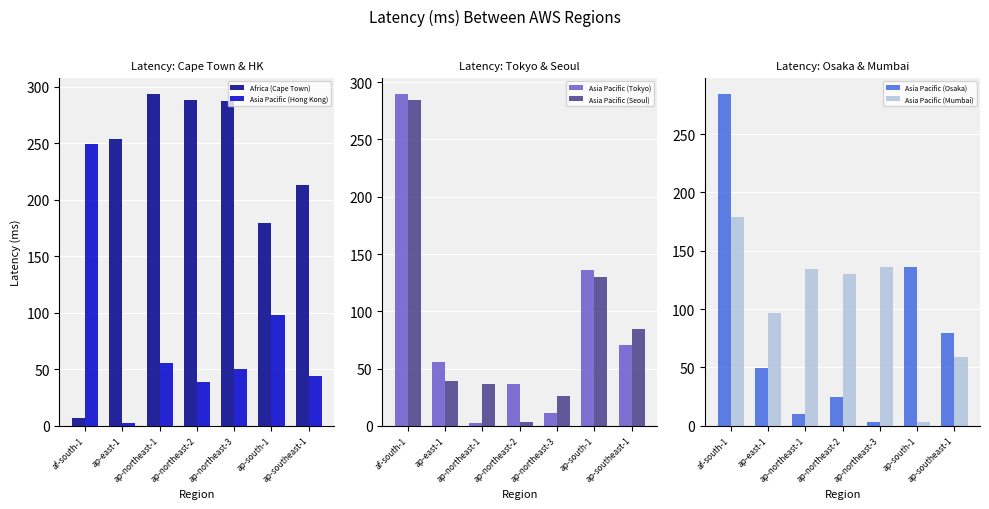

Rank the series at ap-northeast-3 from lowest to highest value.

Asia Pacific (Osaka), Asia Pacific (Tokyo), Asia Pacific (Seoul), Asia Pacific (Hong Kong), Asia Pacific (Mumbai), Africa (Cape Town)